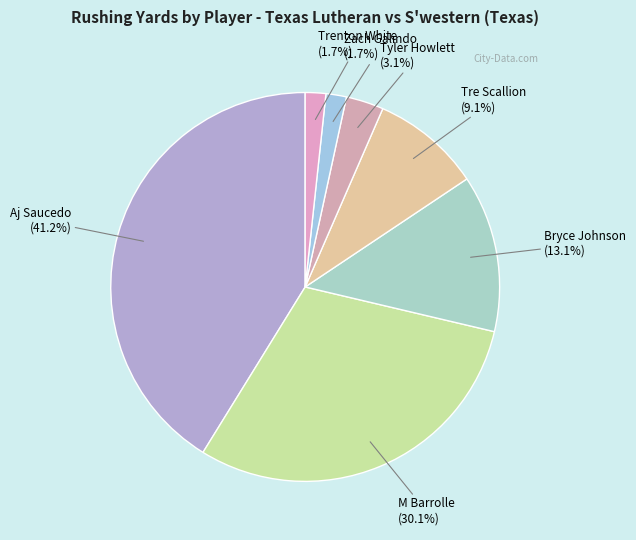

Which has a higher value, Bryce Johnson or M Barrolle?

M Barrolle